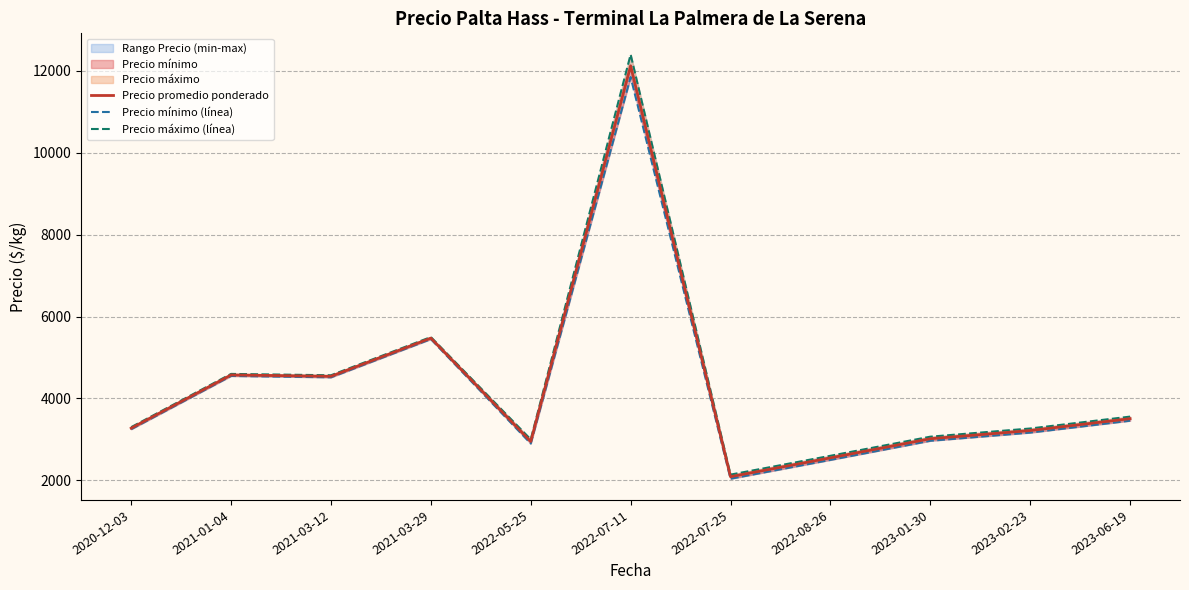

Does the chart display data point markers on the line(s)?

No